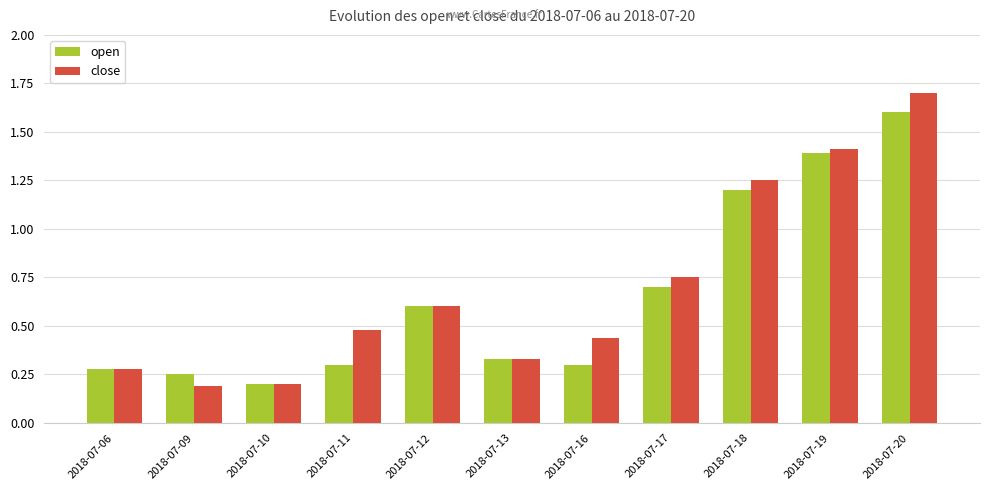

Does the chart contain any negative values?

No